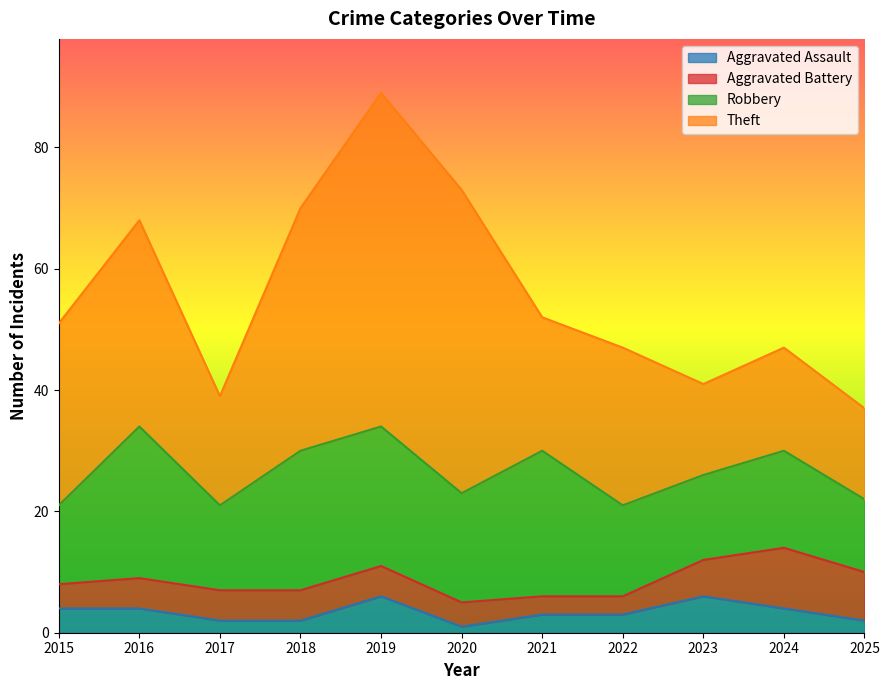

True or false: Theft has a value of 12 at 2019.

False